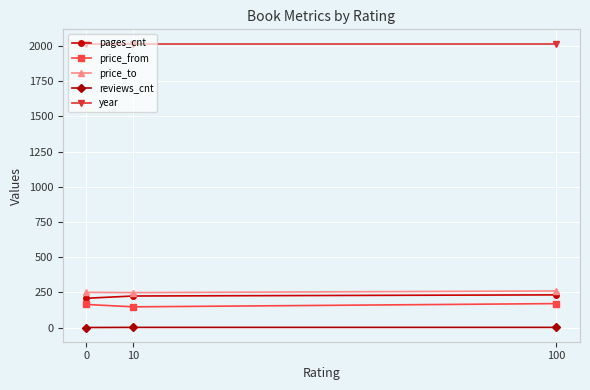

The year series shows 2018 at 10. True or false?

True